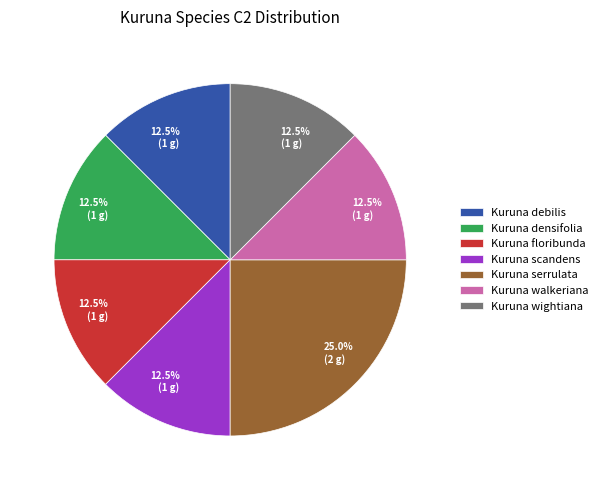

Is Kuruna wightiana the majority of the pie?

No